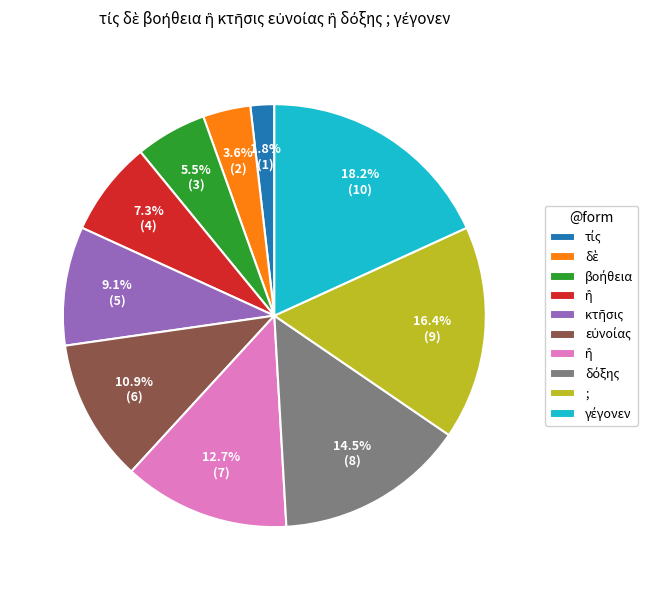

To the nearest percent, what is the average slice percentage?

10%